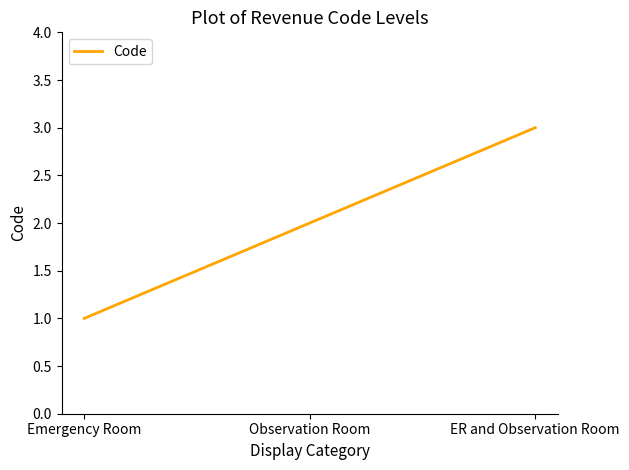

What is the difference between the maximum and minimum values?

2